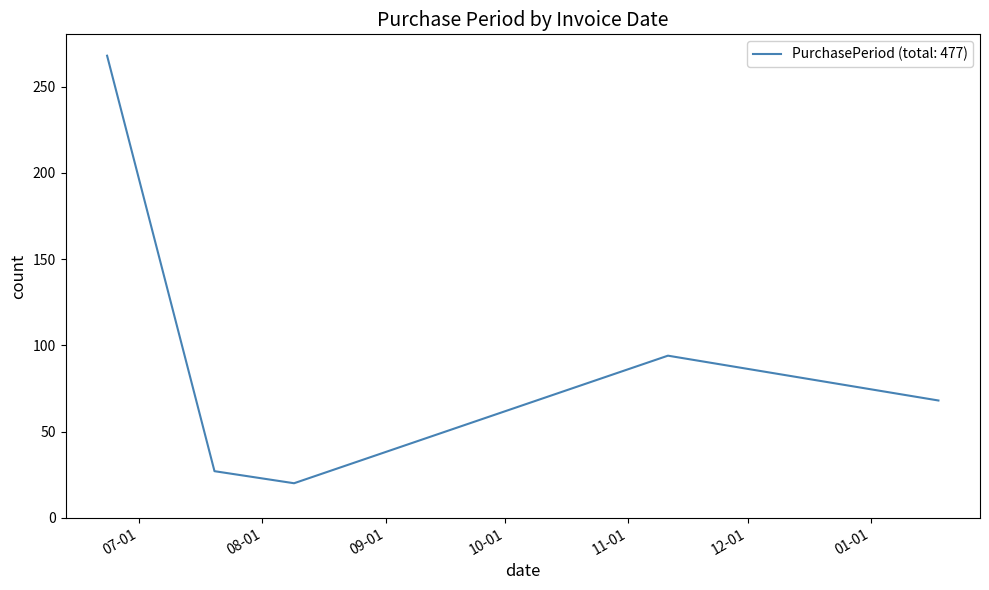

What is the maximum value shown in the chart?

268